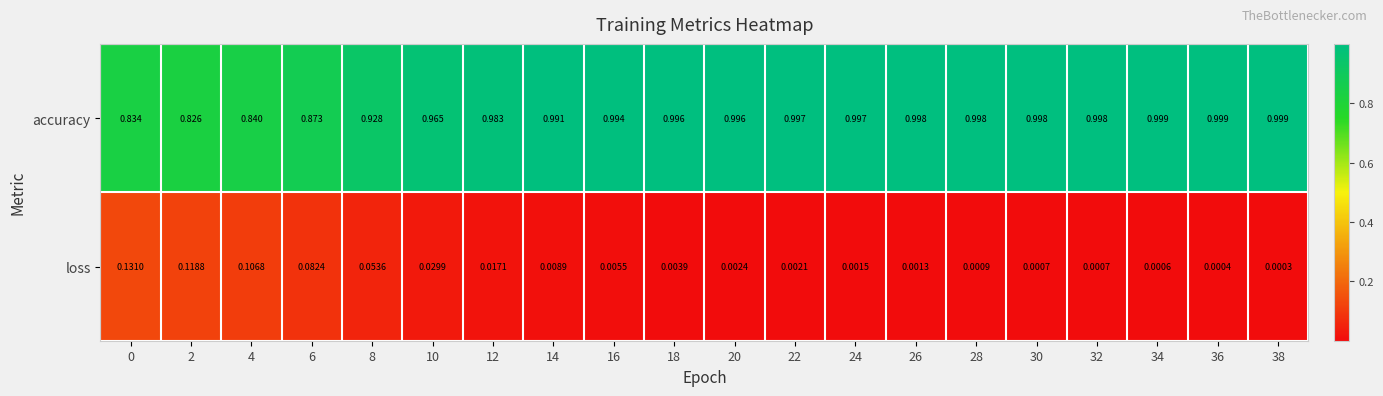

List the series in order of their overall mean, highest first.

accuracy, loss